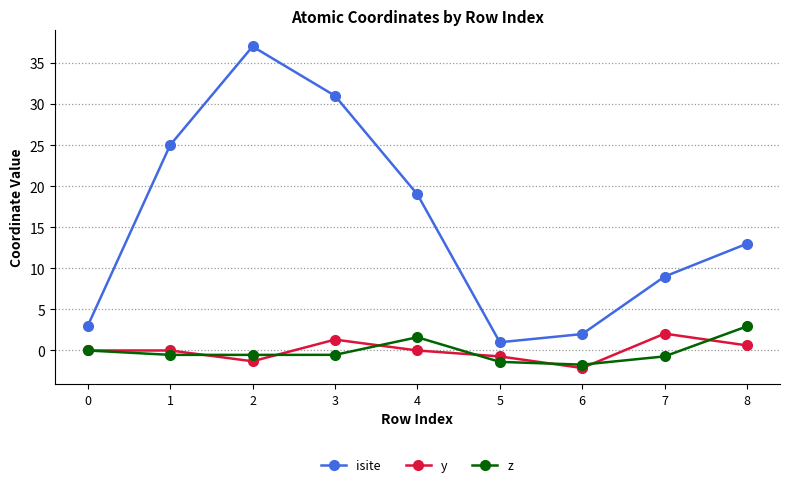

How many data points does each series have?

9